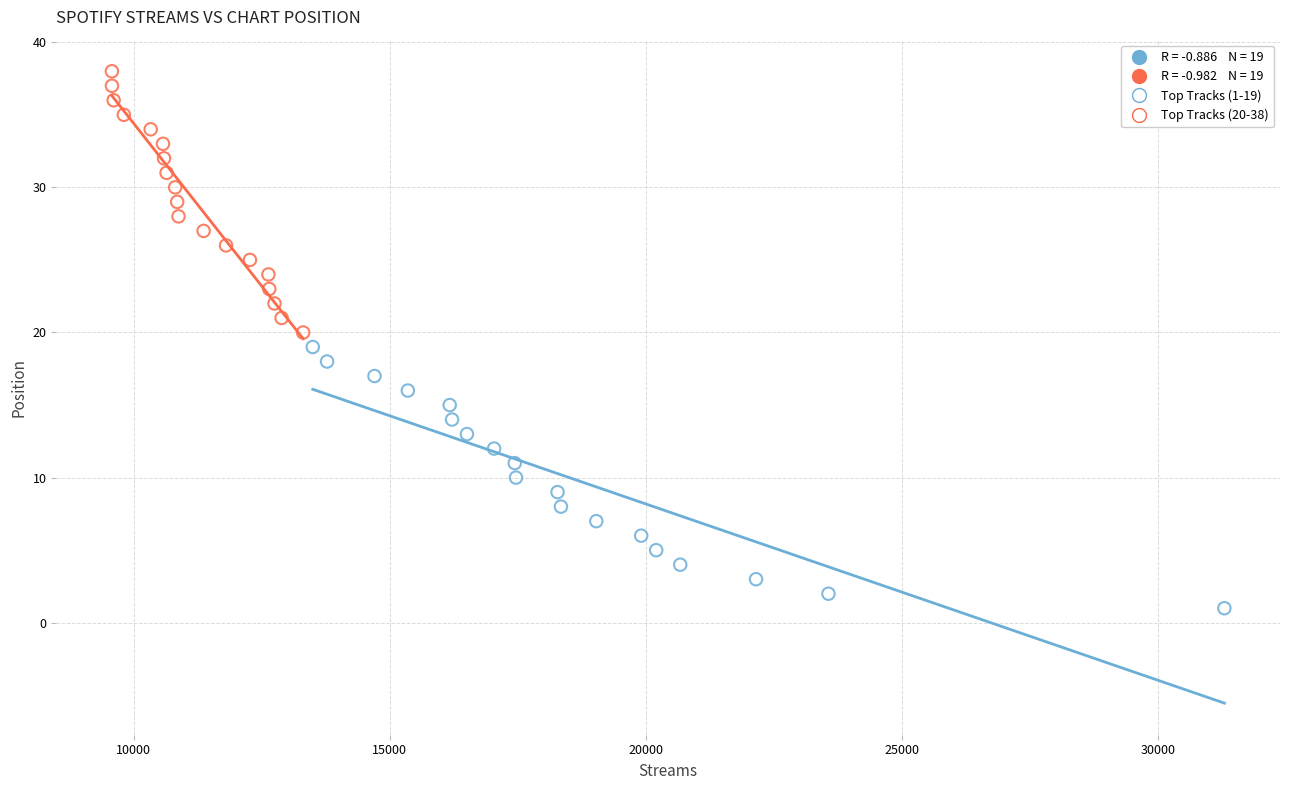

Which series contains the highest Y value?

Top Tracks (20-38)